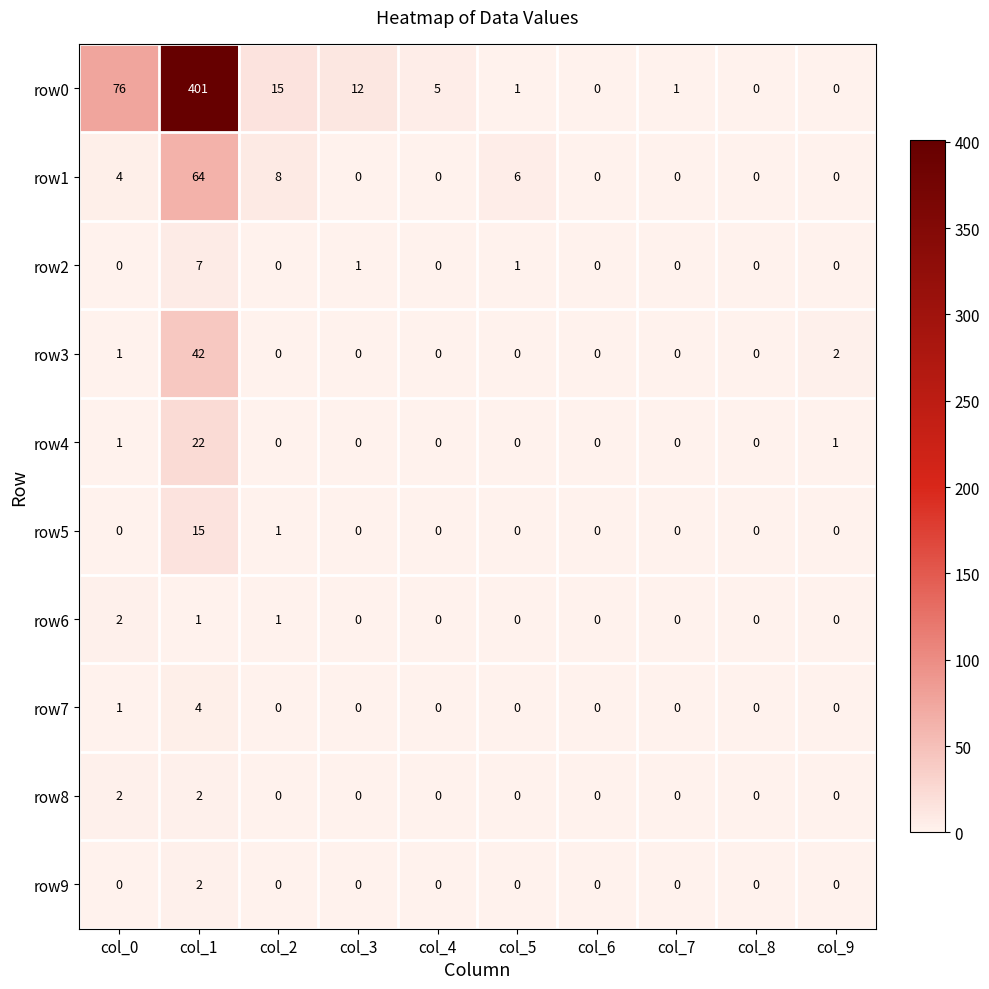

Is it true that row5 equals 0 at col_3?

True